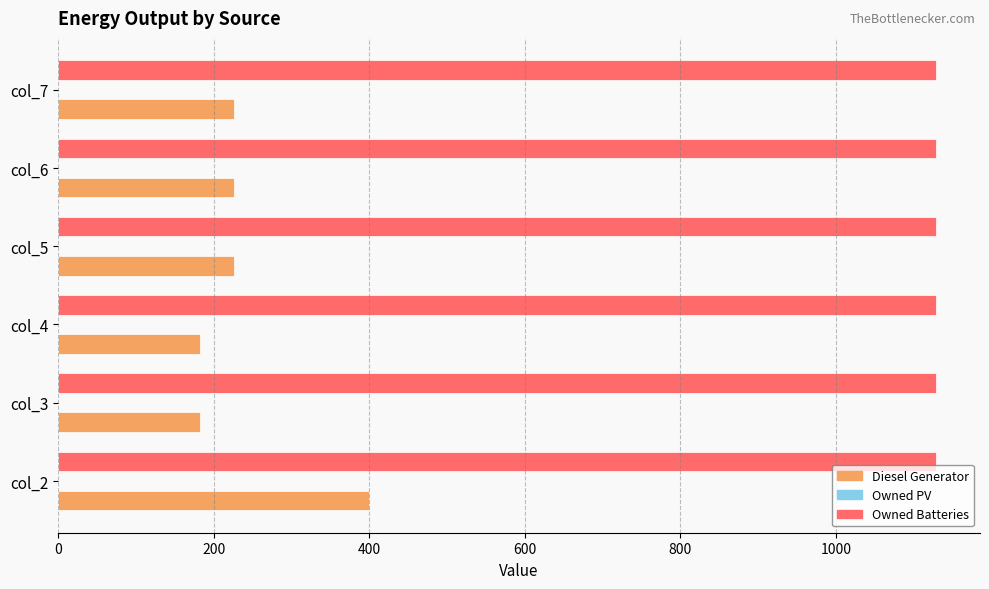

Count the number of categories in the chart.

6